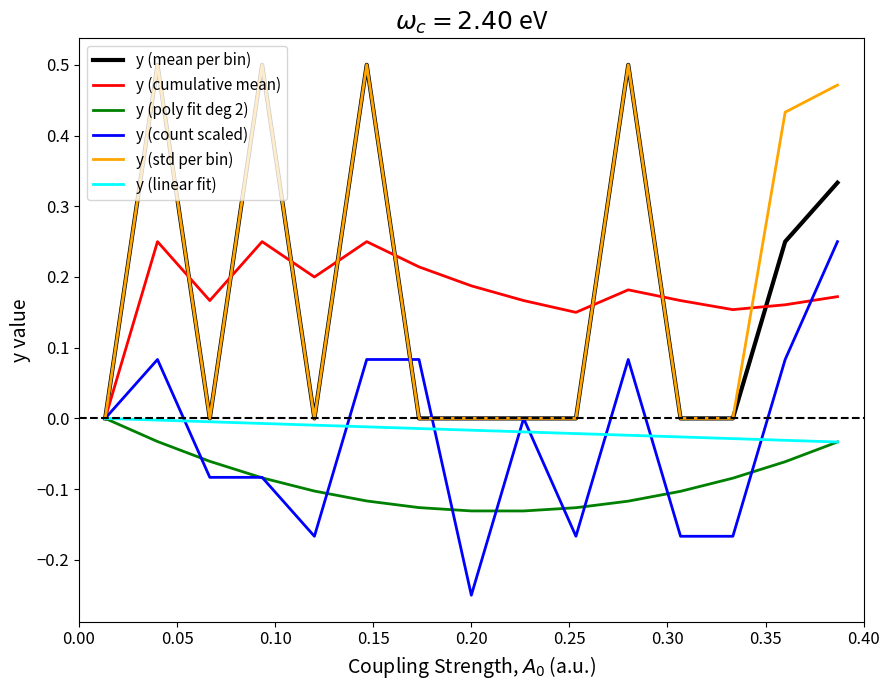

Does the chart display data point markers on the line(s)?

No